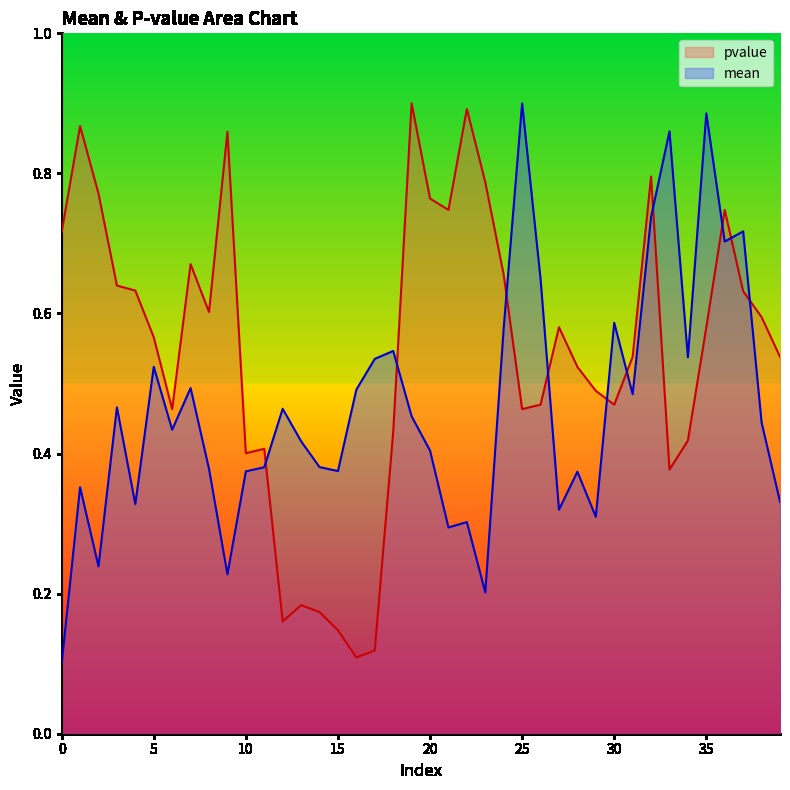

At which label is pvalue closest to 0?

16